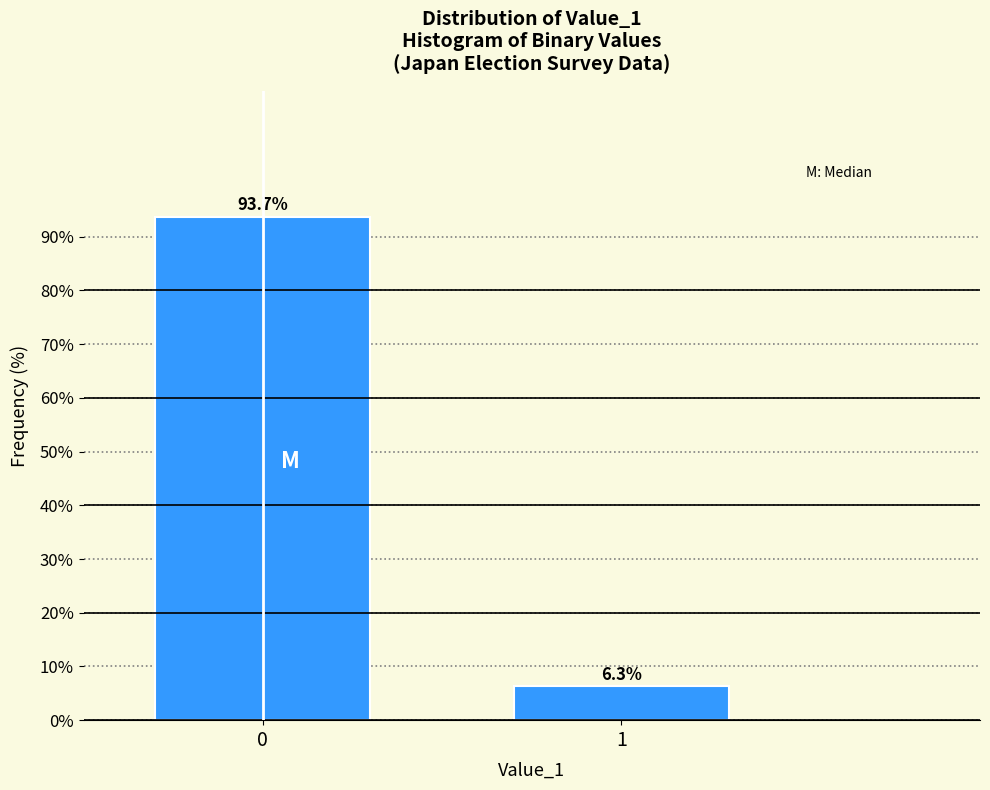

Reading left to right, list all the values displayed in this chart.

0=93.7	1=6.3